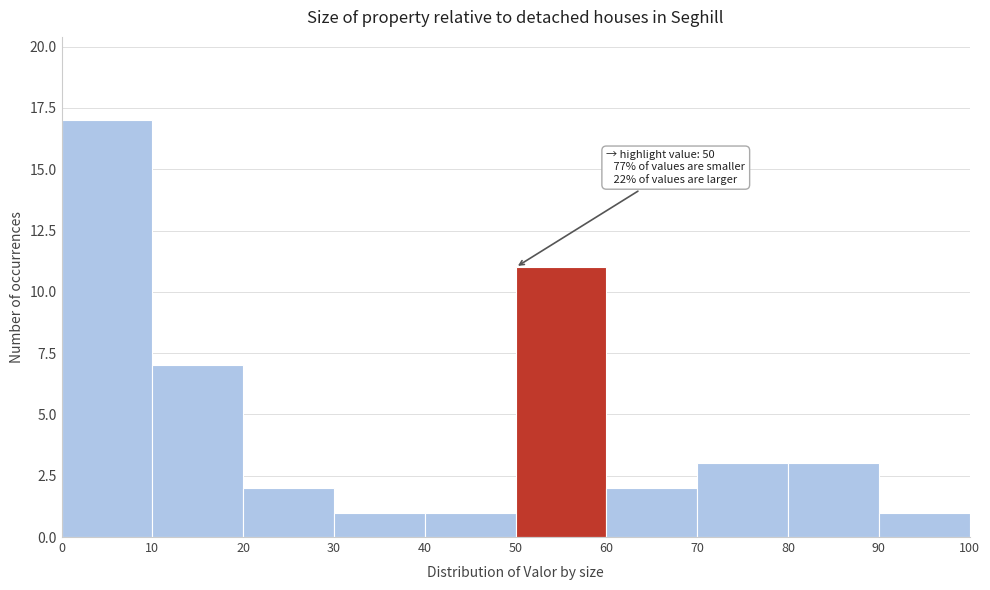

Which range on the x-axis has the tallest bar?

0 to 10